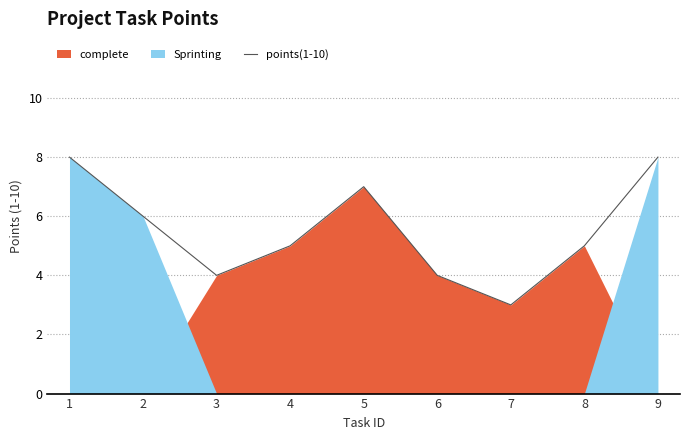

How many lines are shown in the chart?

1